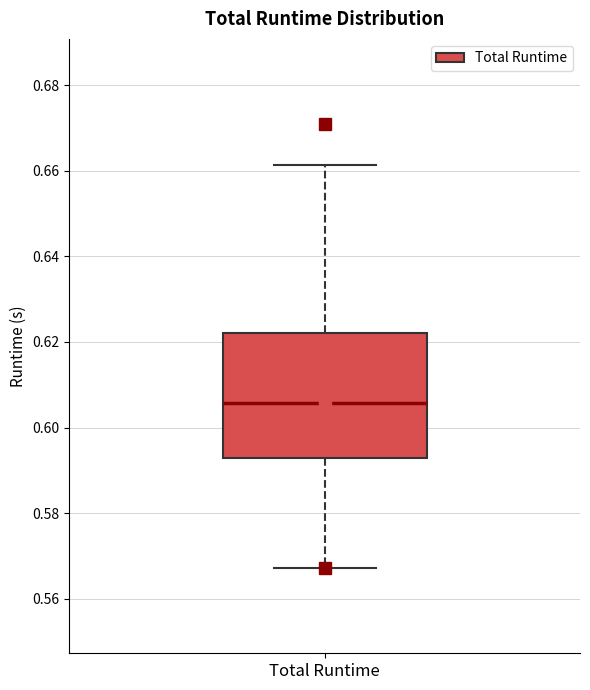

Where is the upper edge of the box for Total Runtime on the y-axis? The values are not printed on the chart, so give them approximately, as read against the axis.

0.622